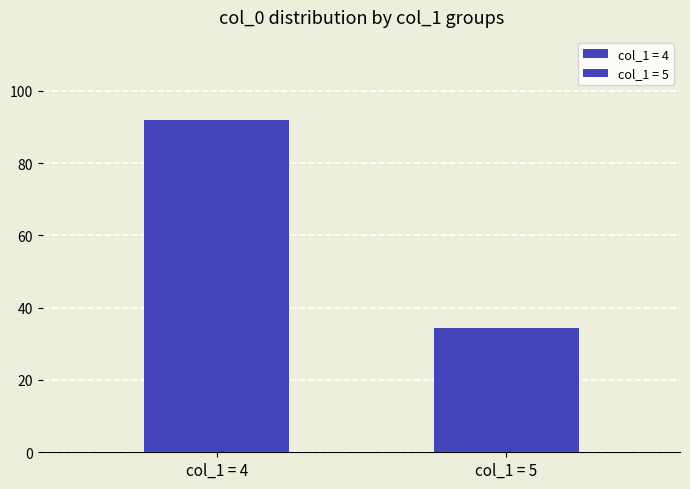

How many bars are there in each group?

2